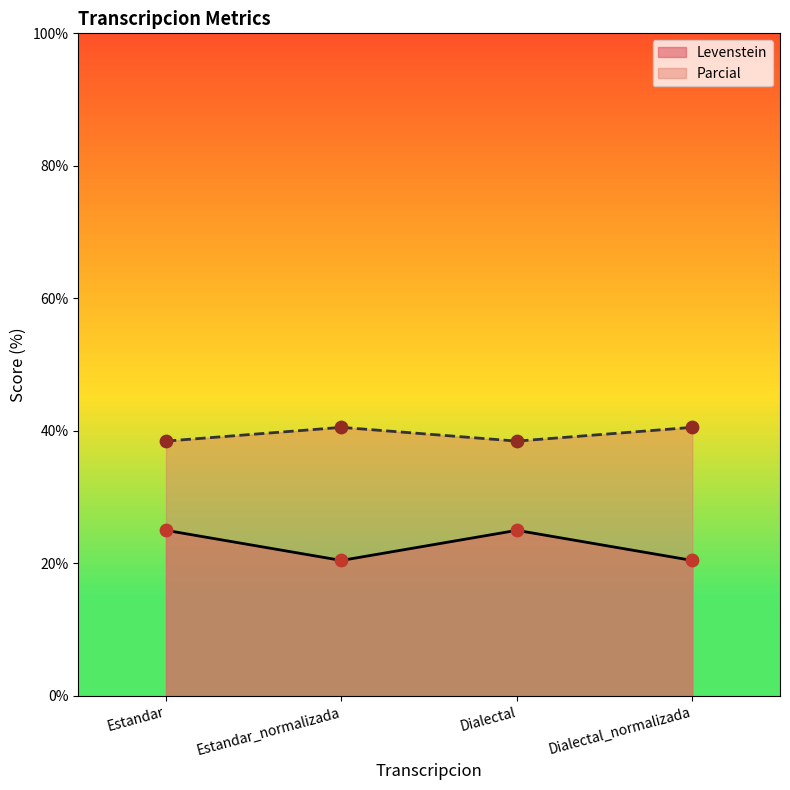

What are all the series names shown in the legend?

Levenstein, Parcial